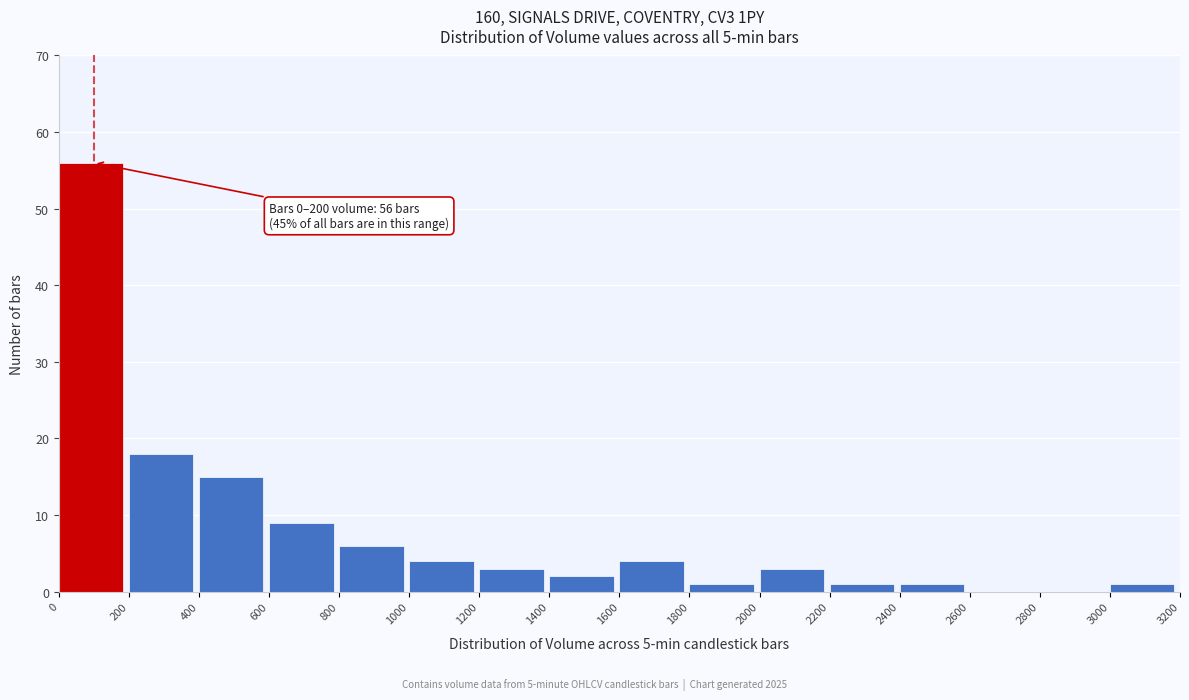

Over which range of the x-axis is the bar tallest?

0 to 200